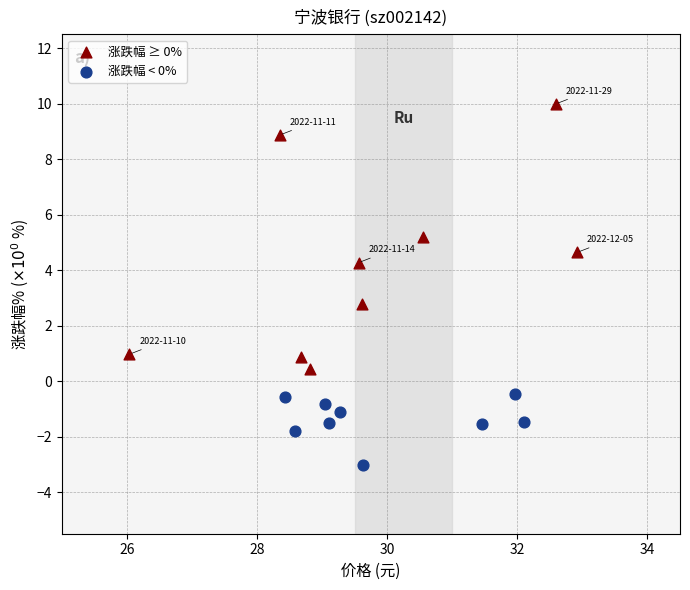

Which series reaches the maximum Y coordinate?

涨跌幅 ≥ 0%